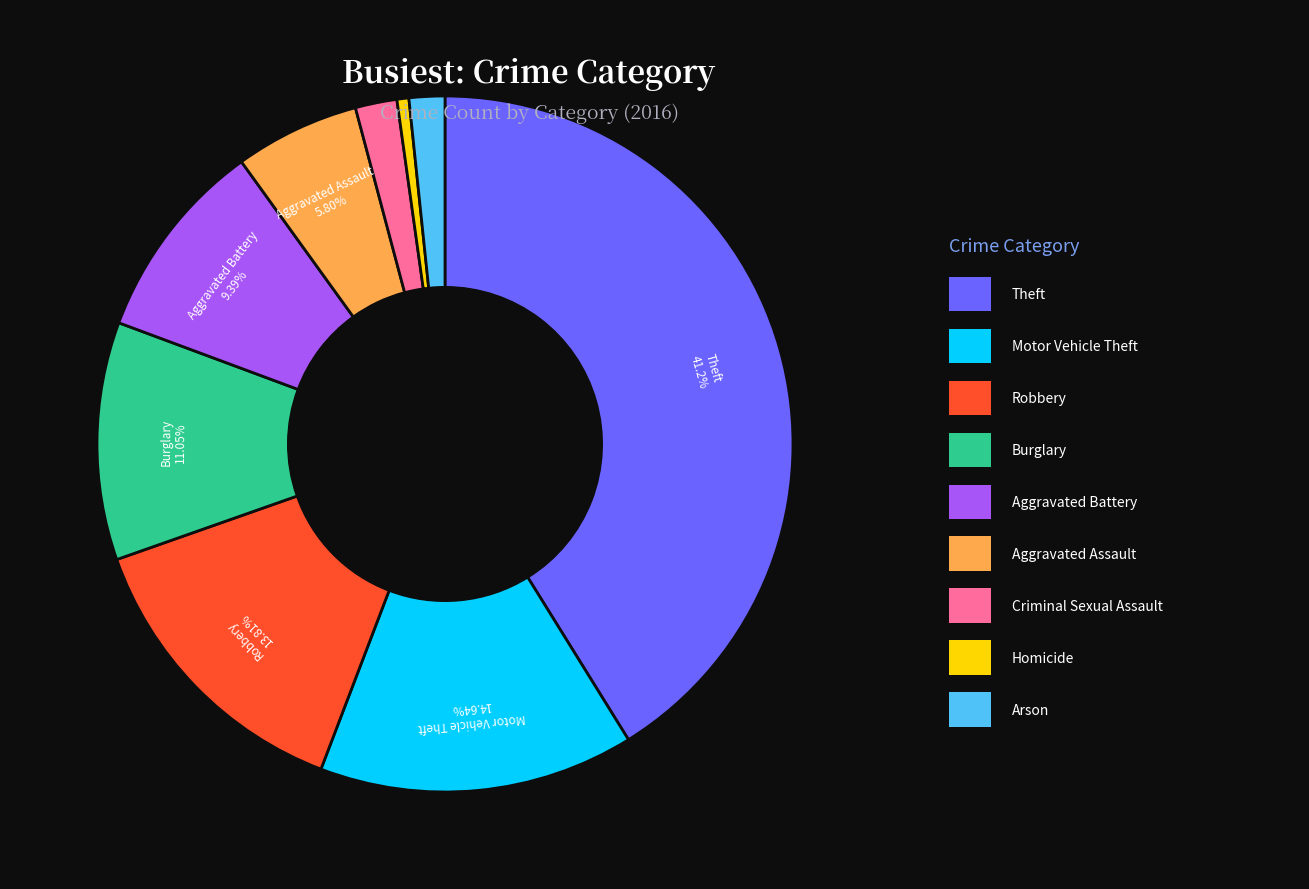

To the nearest percent, what is the average slice percentage?

11%